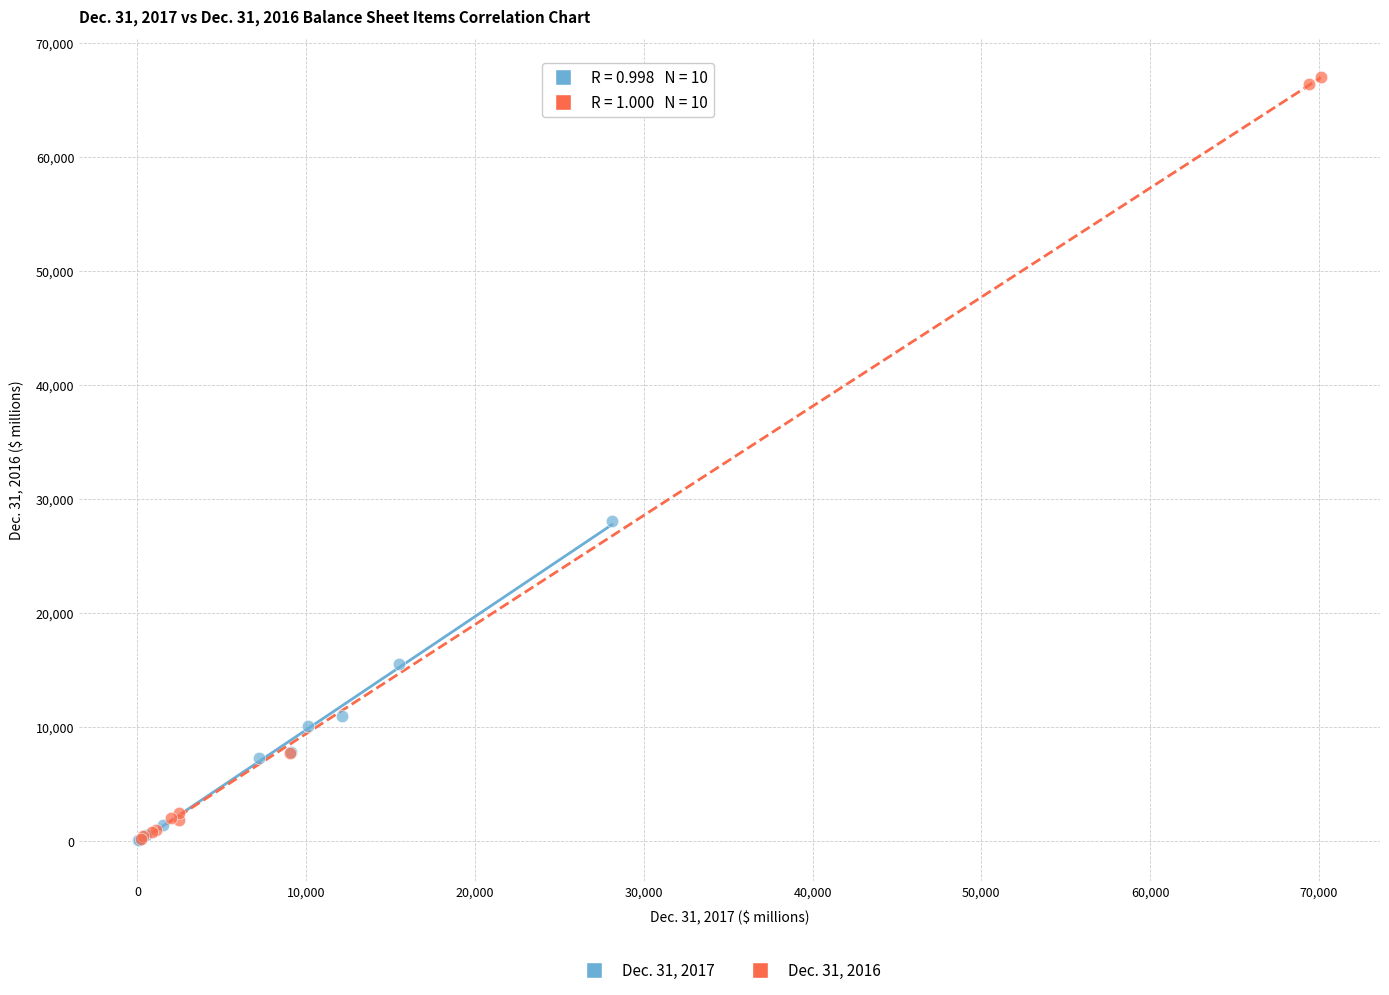

Which series contains the highest Y value?

Dec. 31, 2016